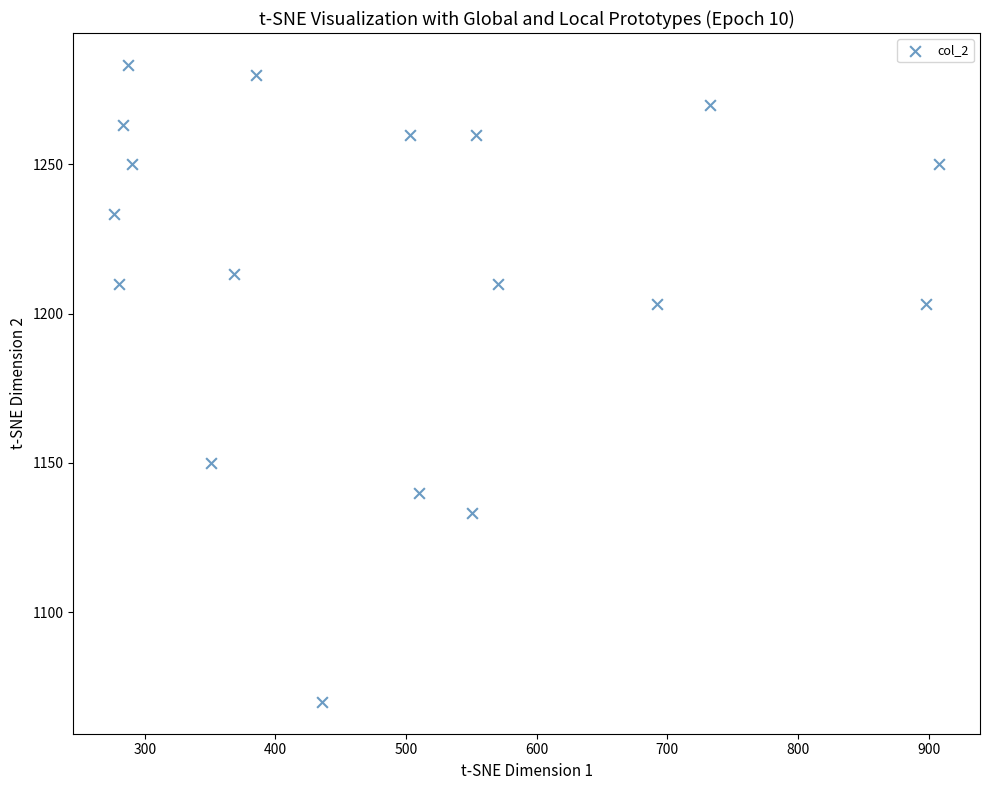

What is the range of Y values (max minus min)?

213.3